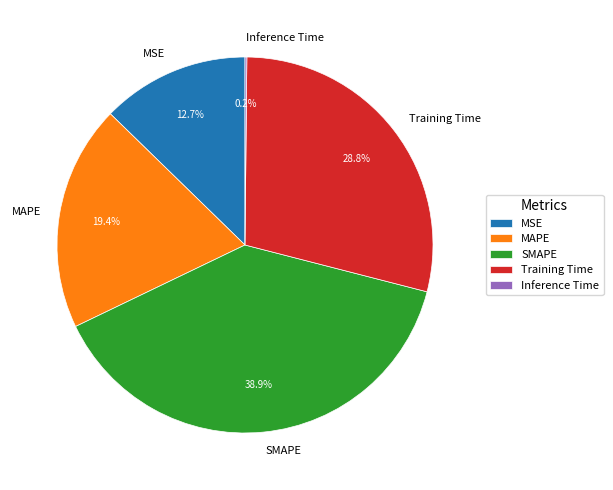

Which slice is the largest?

SMAPE